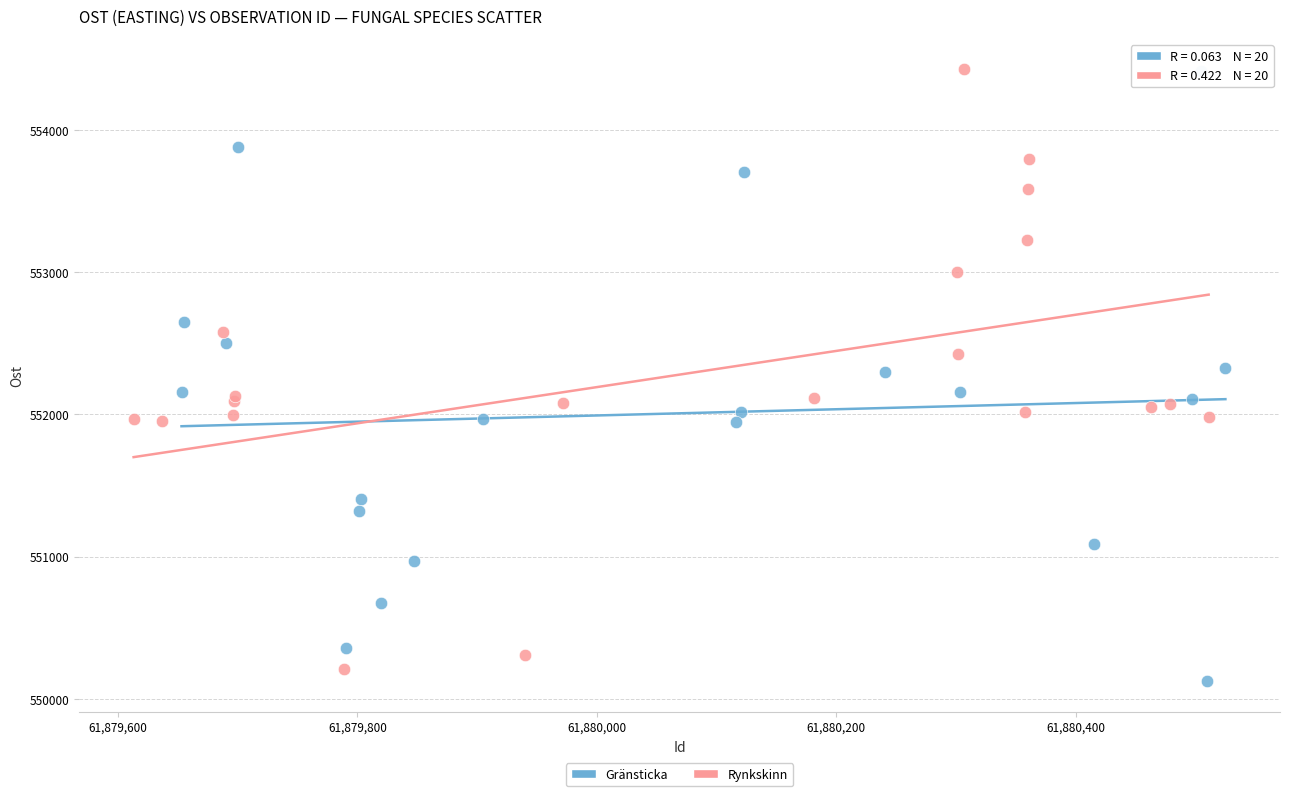

Which series reaches the minimum Y coordinate?

Gränsticka